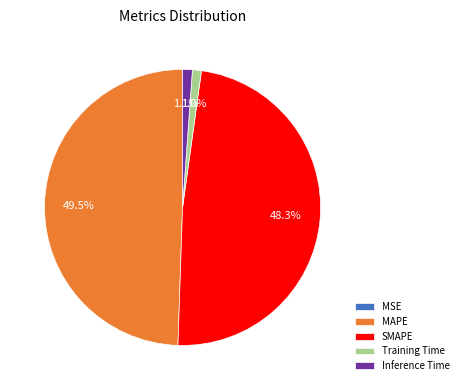

Which has a higher value, Training Time or SMAPE?

SMAPE